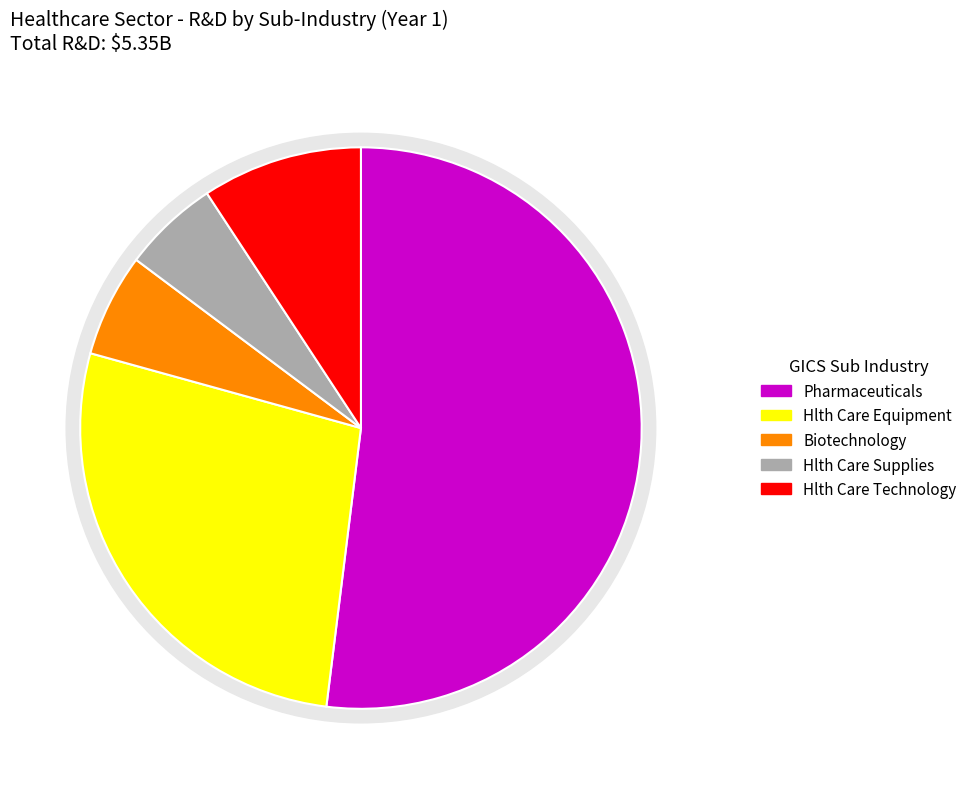

Approximately how many times larger is the value at Biotechnology compared to Health Care Equipment?

0.2